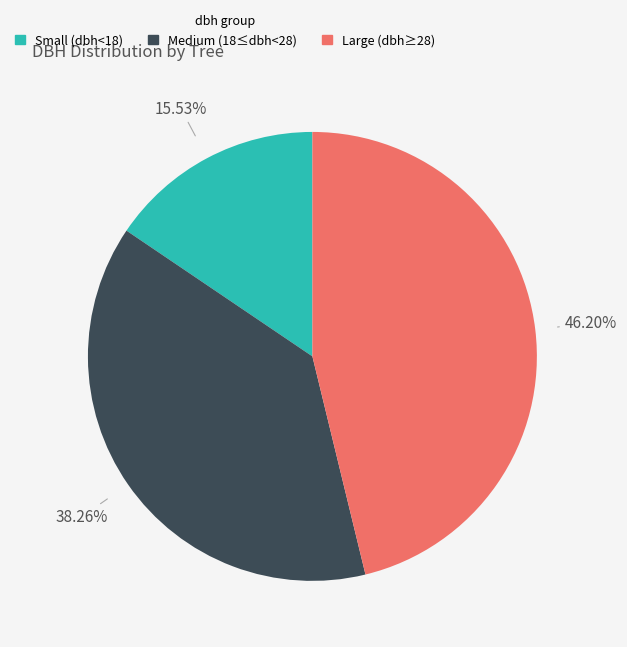

Do Medium (18≤dbh<28) and Small (dbh<18) together represent more than half of the pie?

Yes